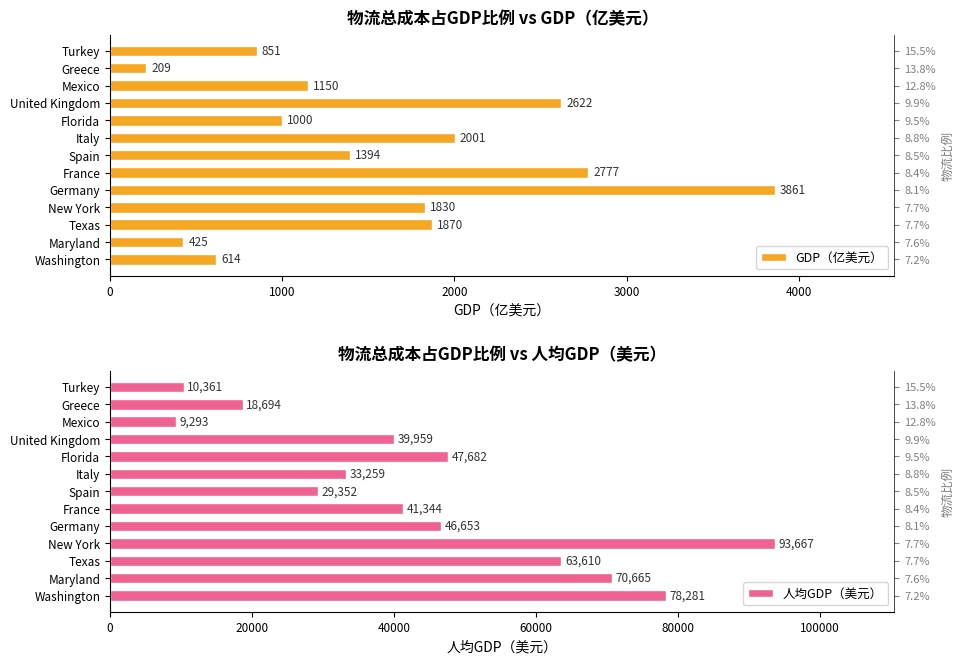

Which series has the largest range (max minus min)?

人均GDP（美元）